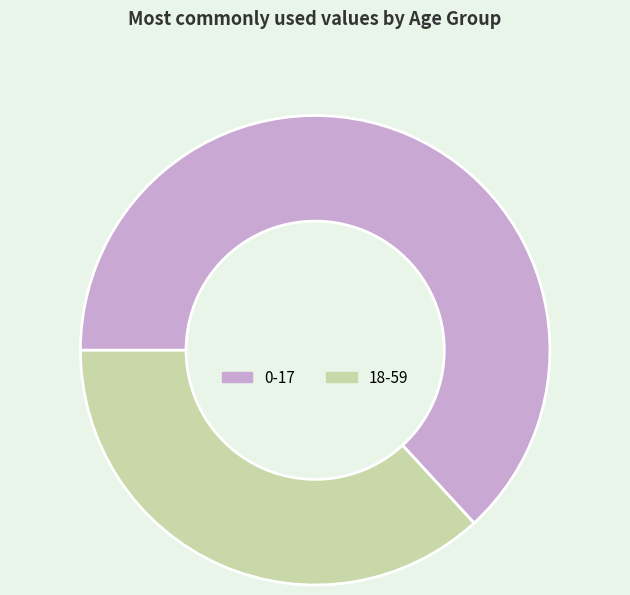

Which category has the smallest portion of the pie?

18-59